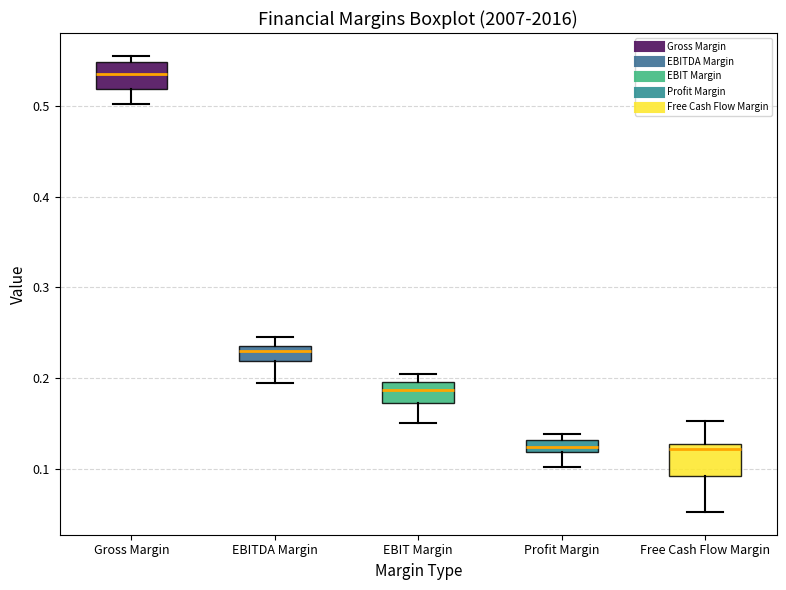

Where is the lower edge of the box for Profit Margin on the y-axis? The values are not printed on the chart, so give them approximately, as read against the axis.

0.12